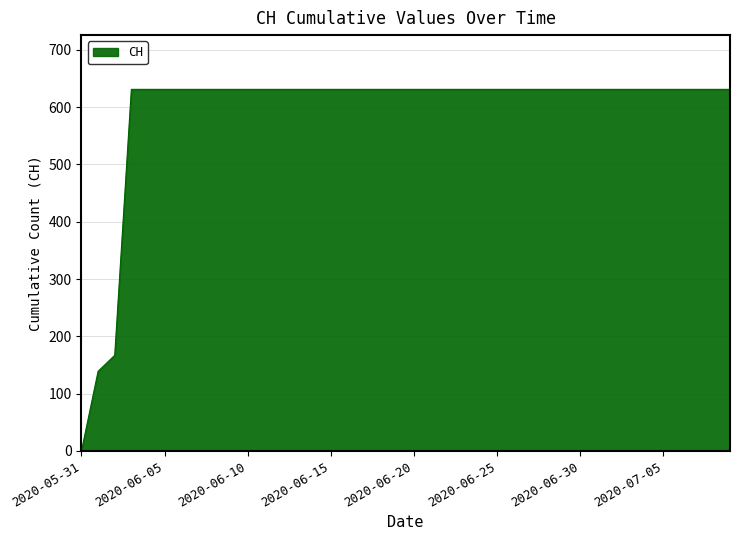

What is the greatest value displayed?

631